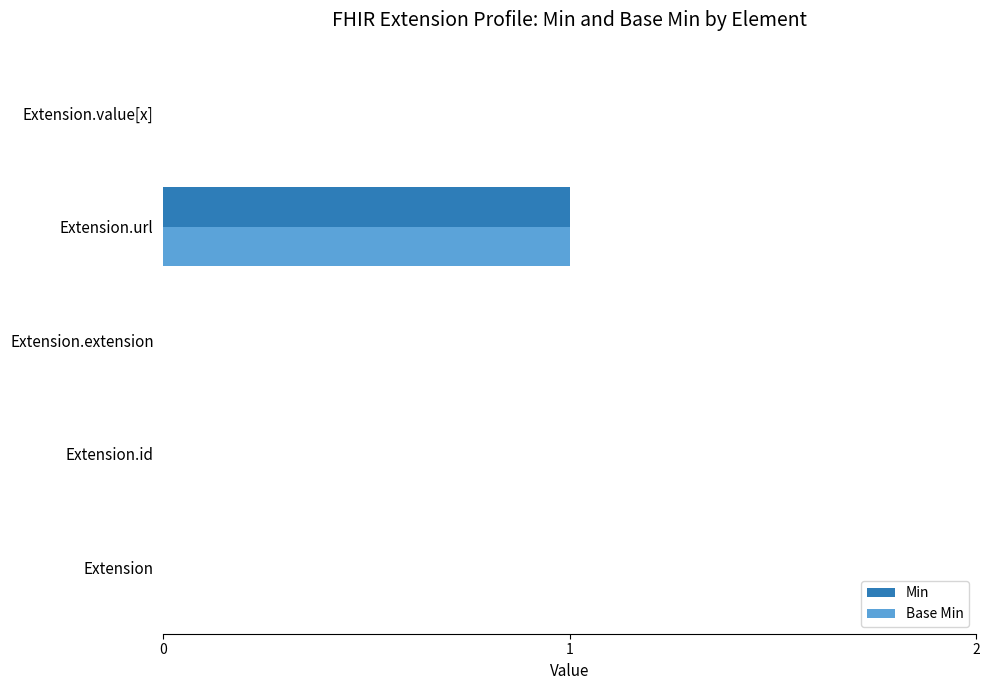

What is the sum of all Base Min values?

1